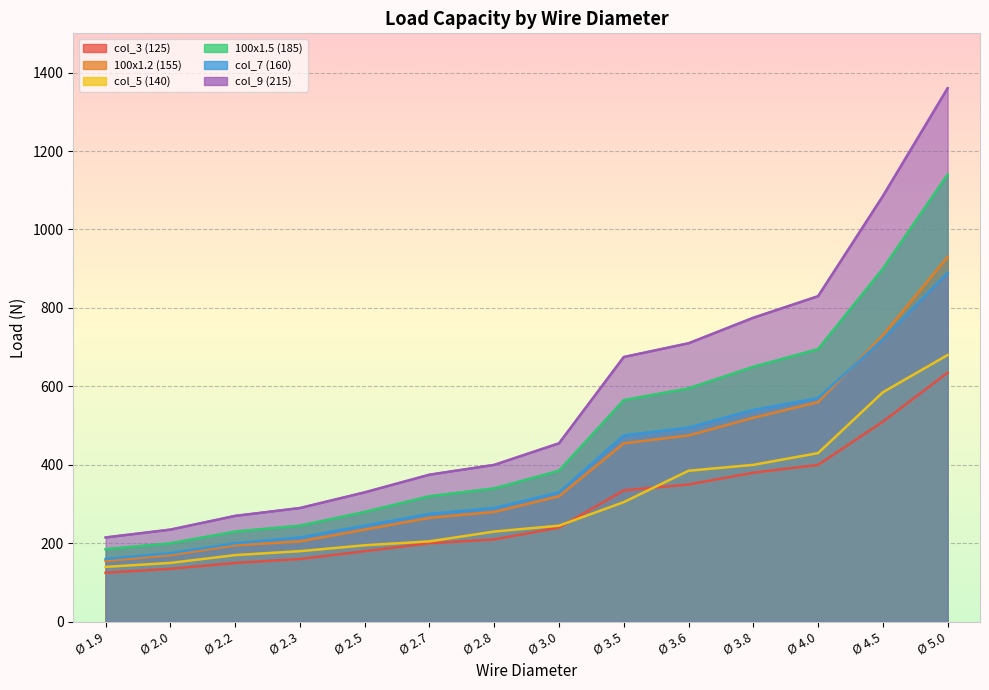

What is the sum of the 100x1.5 (185) values at Ø 2.3 and Ø 2.5?

525